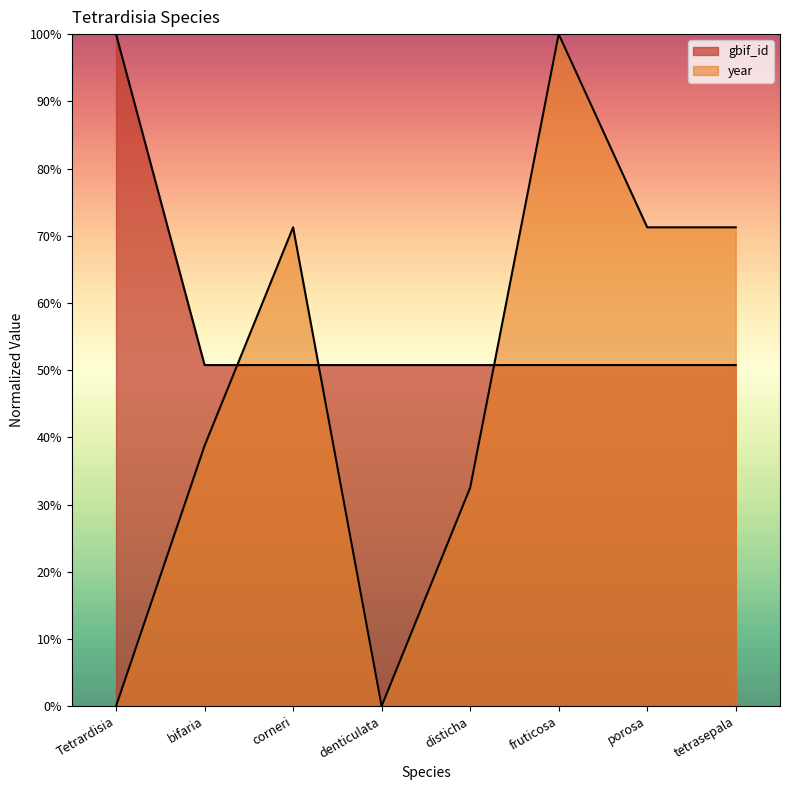

At which label is year closest to 50?

bifaria